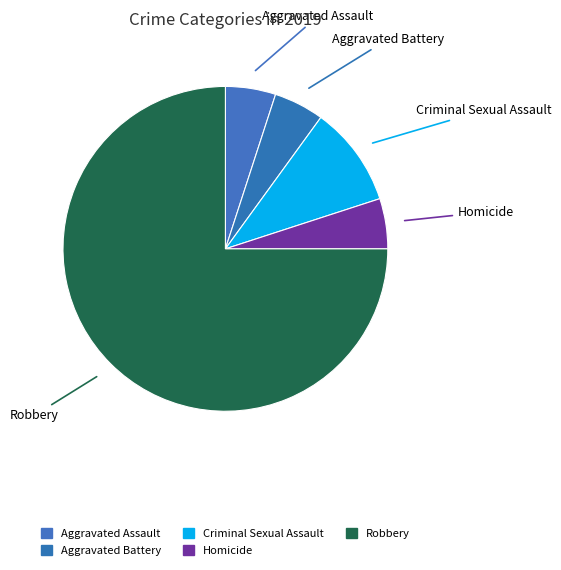

How many segments does this pie chart have?

5